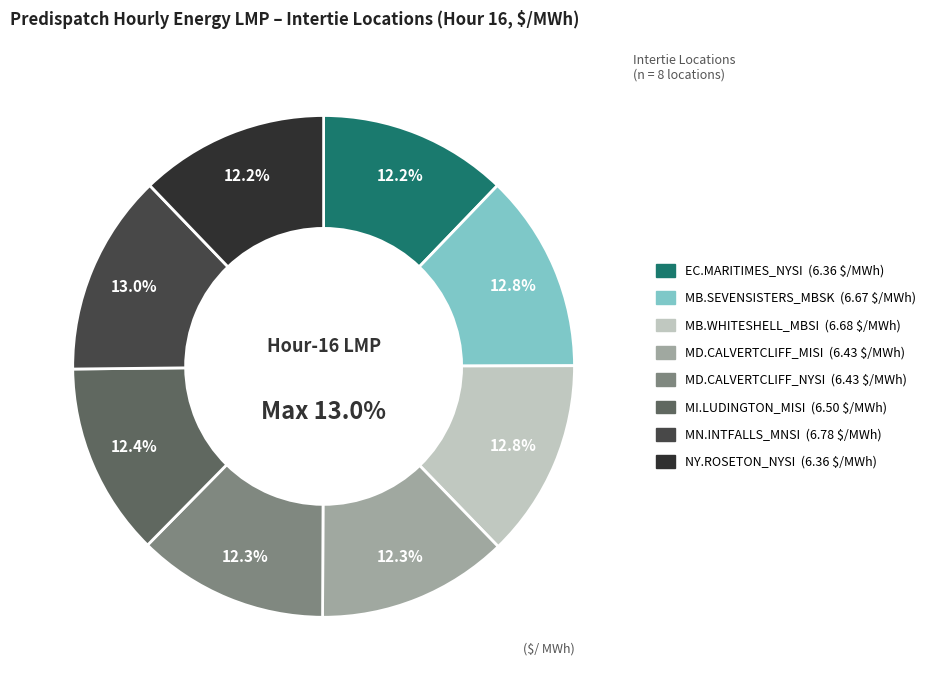

To the nearest percent, what portion does MB.WHITESHELL_MBSI:LMP represent?

13%